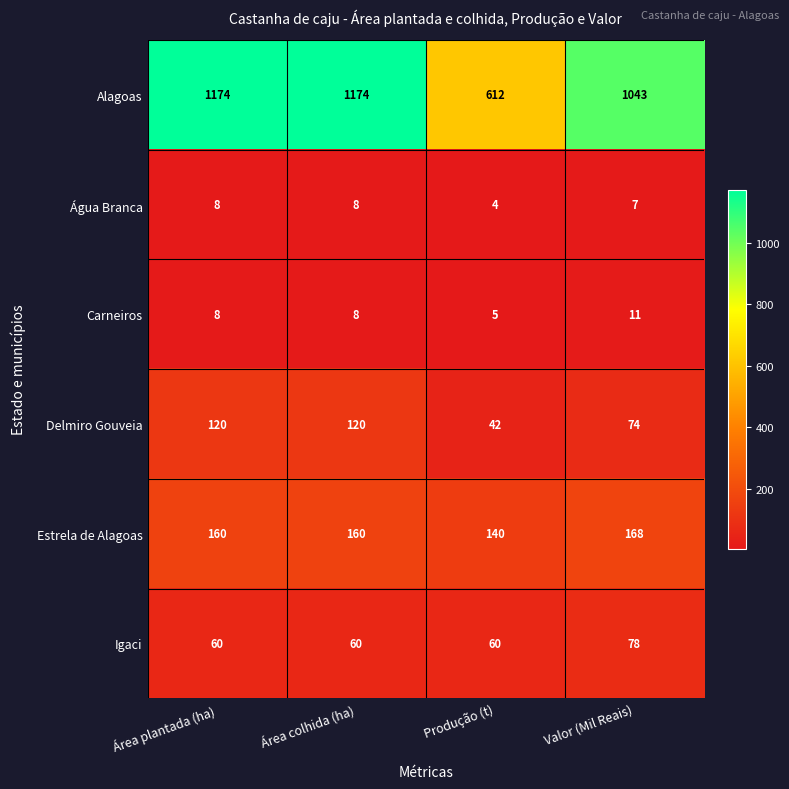

The value of Carneiros at Valor (Mil Reais) is 11. True or false?

True